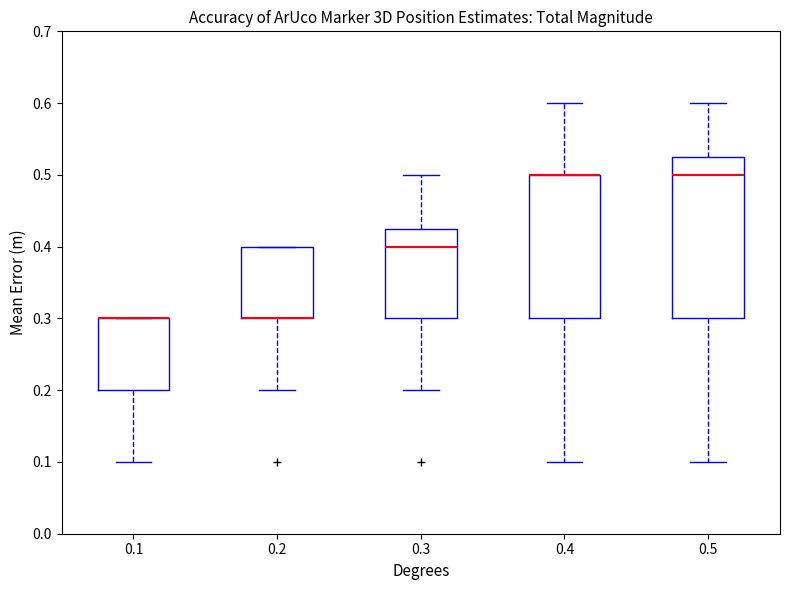

Reading left to right, read every box against the y-axis: the position of its median line, the range the box covers, and the ends of its whiskers. The values are not printed on the chart, so give them approximately, as read against the axis.

0.1: median 0.30 (drawn on the box's upper edge), box 0.20 to 0.30, whiskers 0.10 to 0.30
0.2: median 0.30 (drawn on the box's lower edge), box 0.30 to 0.40, whiskers 0.20 to 0.40
0.3: median 0.40, box 0.30 to 0.43, whiskers 0.20 to 0.50
0.4: median 0.50 (drawn on the box's upper edge), box 0.30 to 0.50, whiskers 0.10 to 0.60
0.5: median 0.50, box 0.30 to 0.53, whiskers 0.10 to 0.60